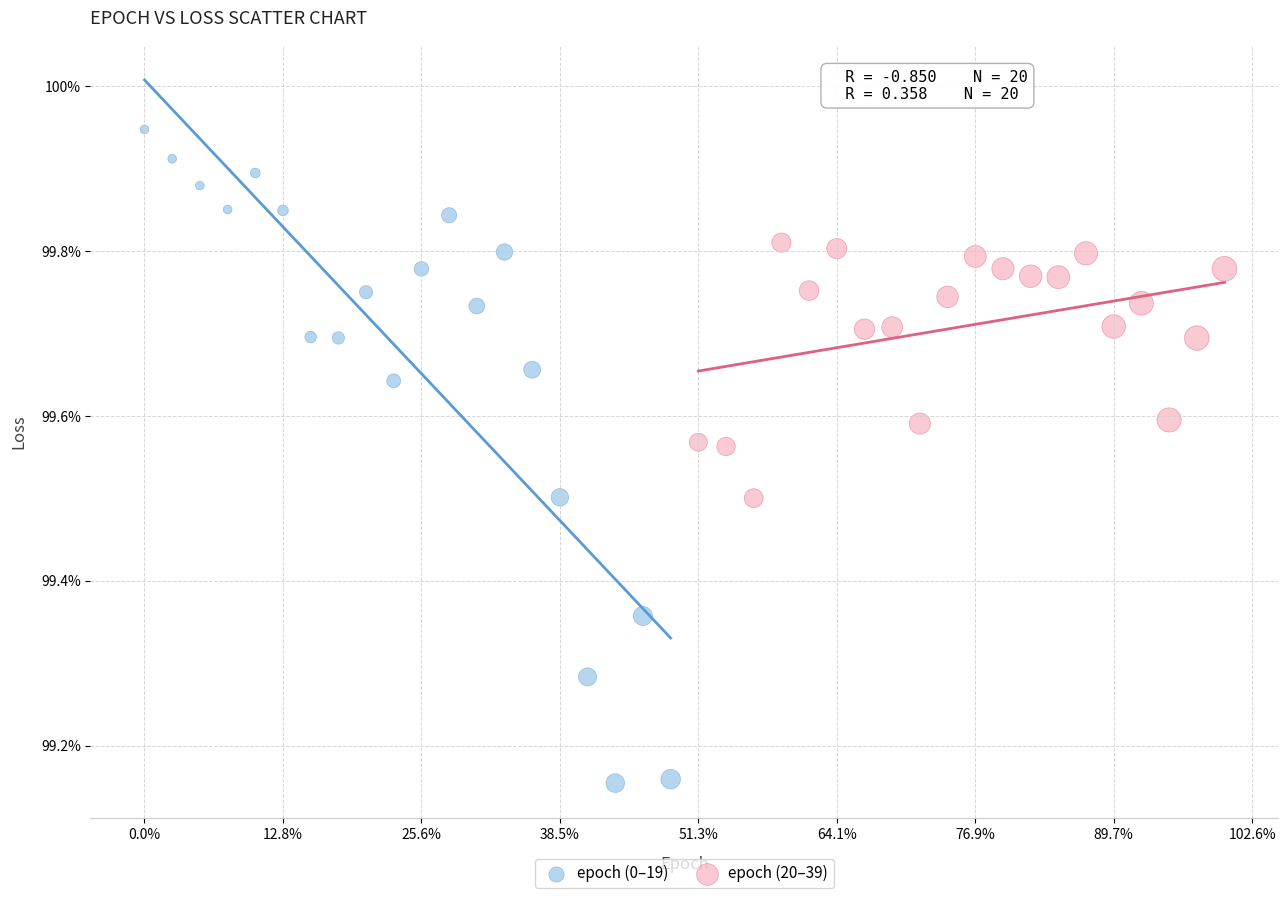

Which series contains the lowest Y value?

epoch (0–19)